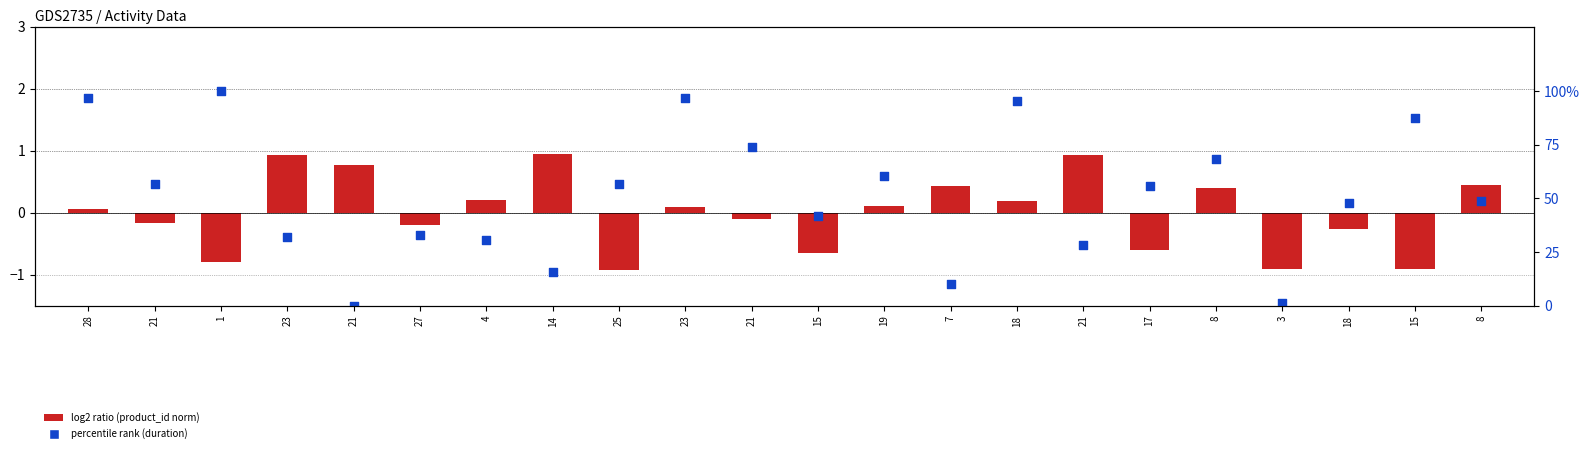

Which series has the largest total across all categories?

percentile rank (duration)